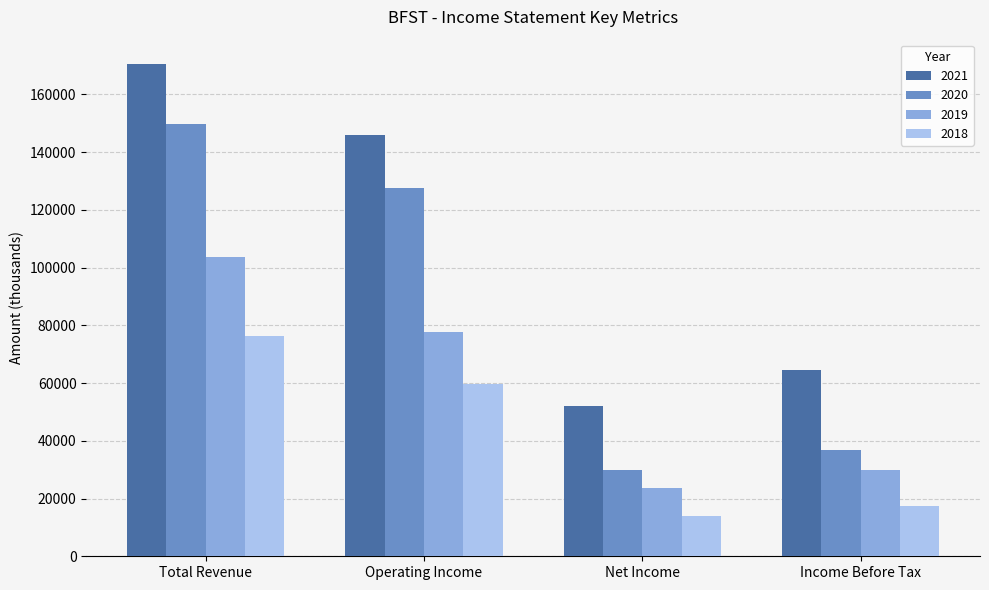

Rank the series at Operating Income from highest to lowest value.

2021, 2020, 2019, 2018